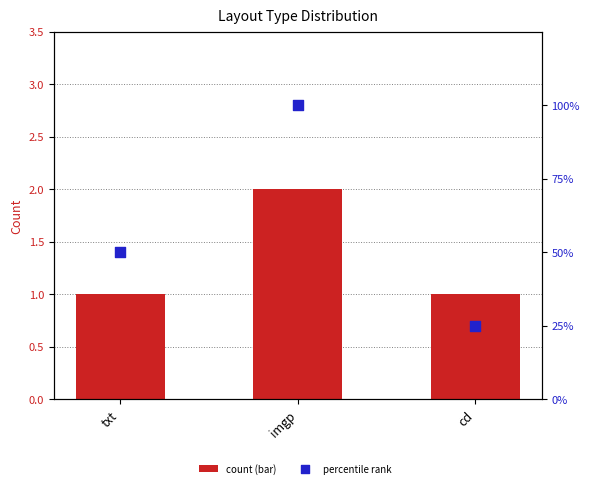

What are all the series names shown in the legend?

count (bar), percentile rank